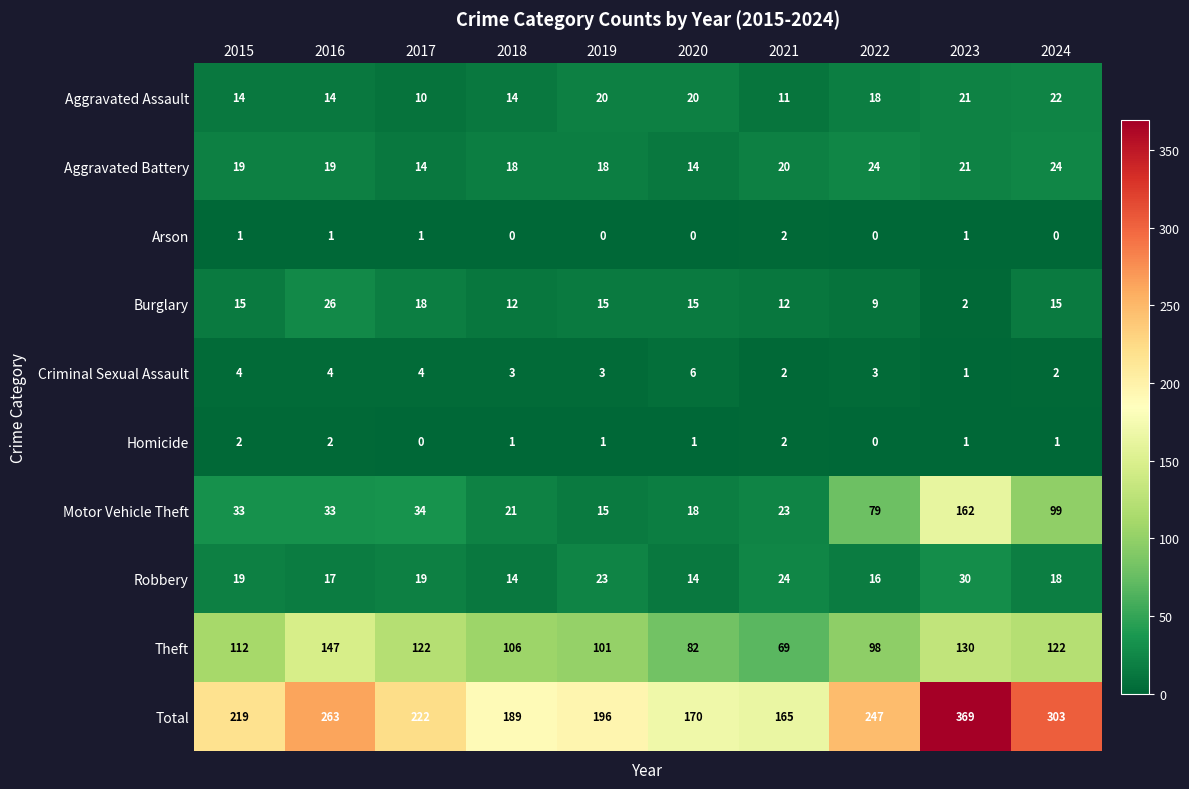

How many data points does each series have?

10